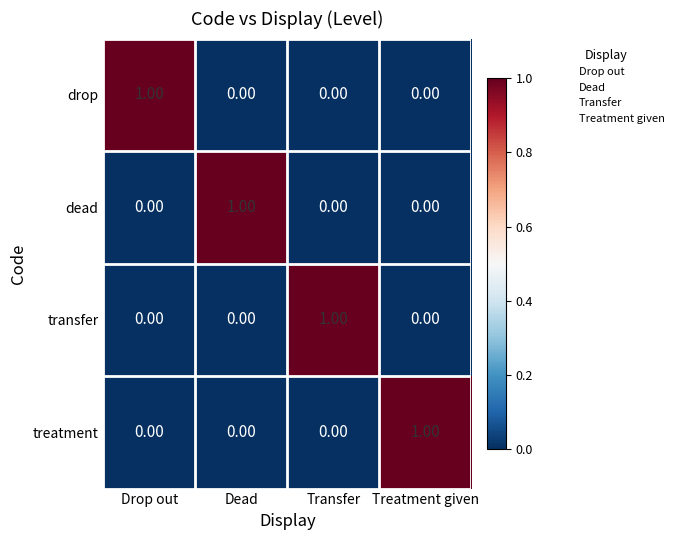

Is the value of transfer at Transfer greater than the value of drop at Treatment given?

Yes